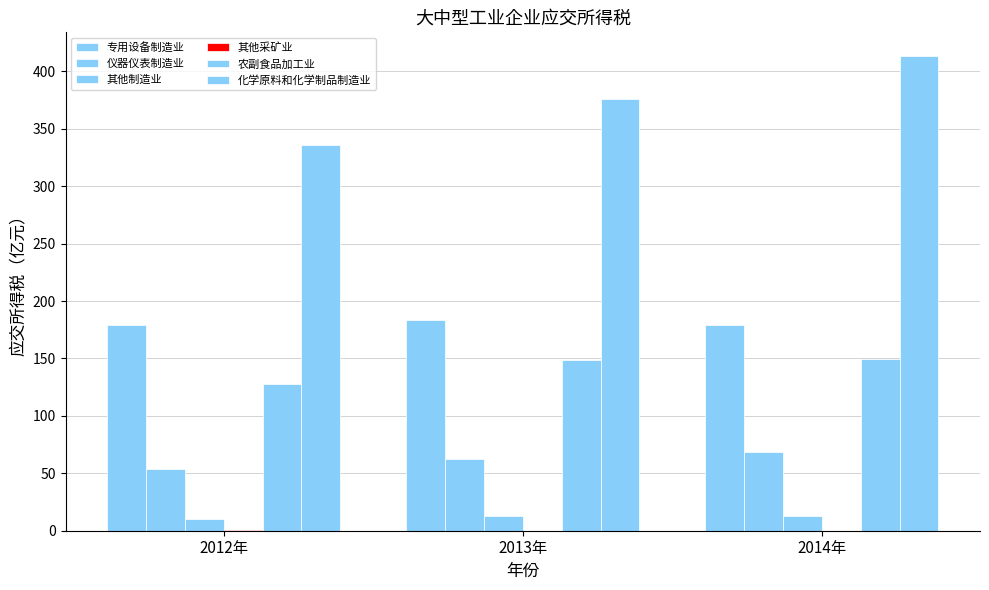

Rank the categories by 农副食品加工业 value from highest to lowest.

2014年, 2013年, 2012年